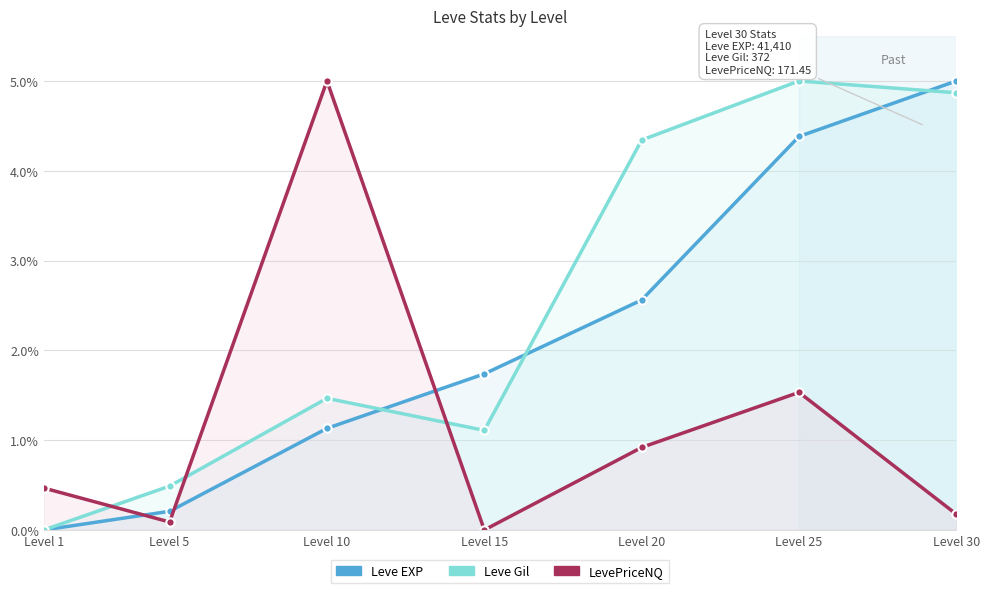

Which series has the largest total across all categories?

Leve Gil